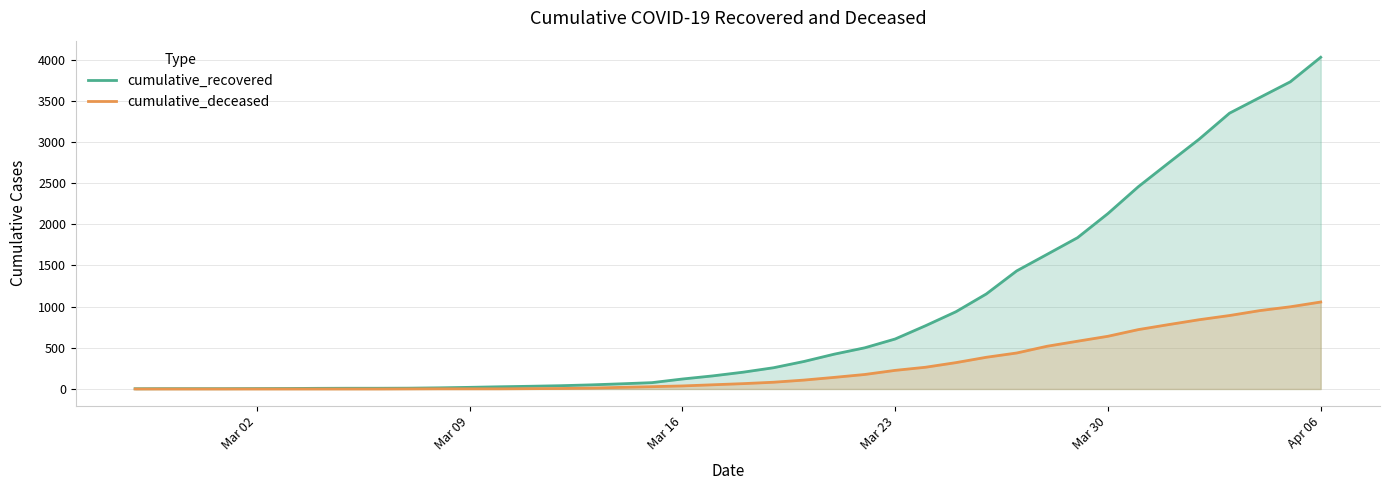

What is the maximum value shown in the chart?

4028